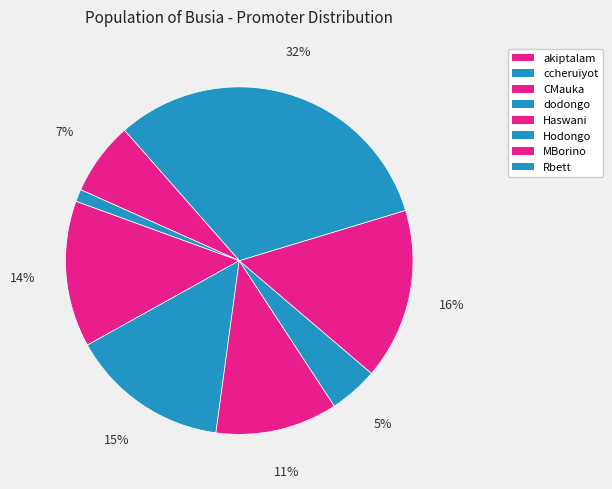

Which has a higher value, Haswani or MBorino?

Haswani